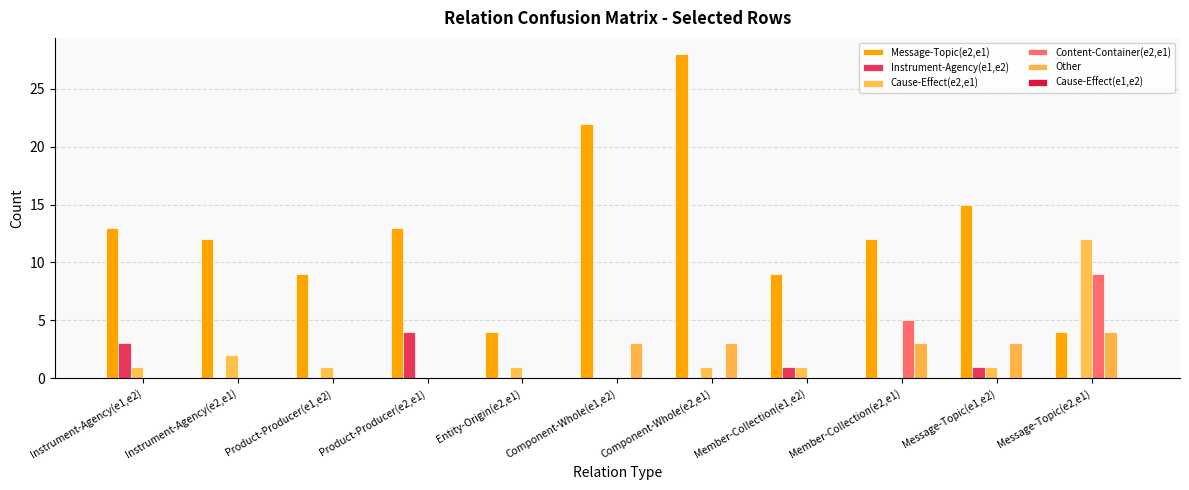

At Instrument-Agency(e2,e1), list the series in order from largest to smallest.

Message-Topic(e2,e1), Cause-Effect(e2,e1), Instrument-Agency(e1,e2), Content-Container(e2,e1), Other, Cause-Effect(e1,e2)